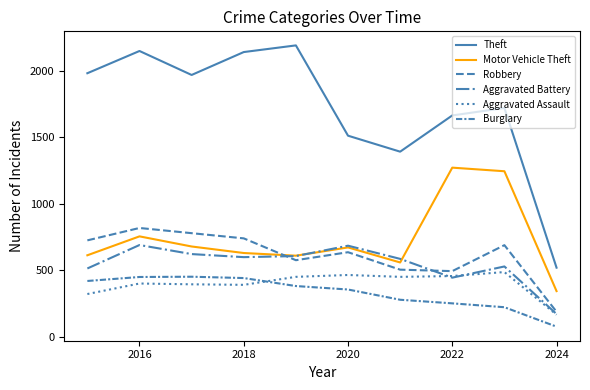

Is this an area chart (filled region under the line)?

No